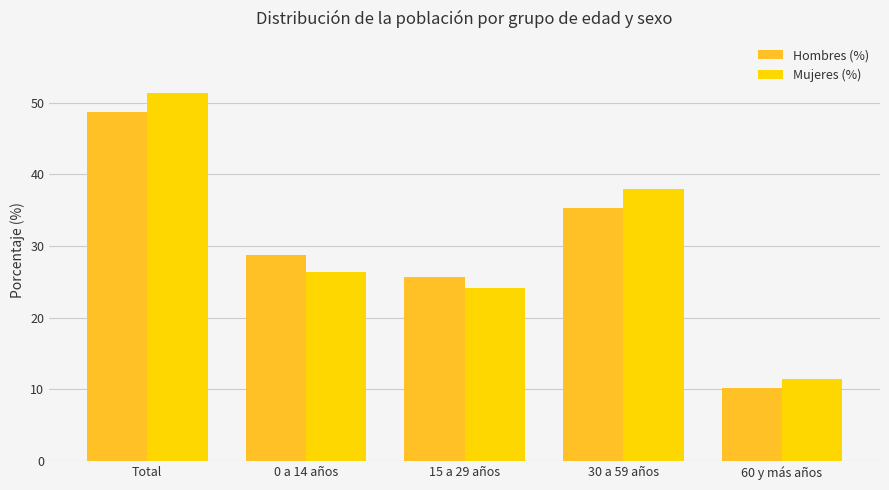

Are the bars grouped side by side (vs. stacked)?

Yes